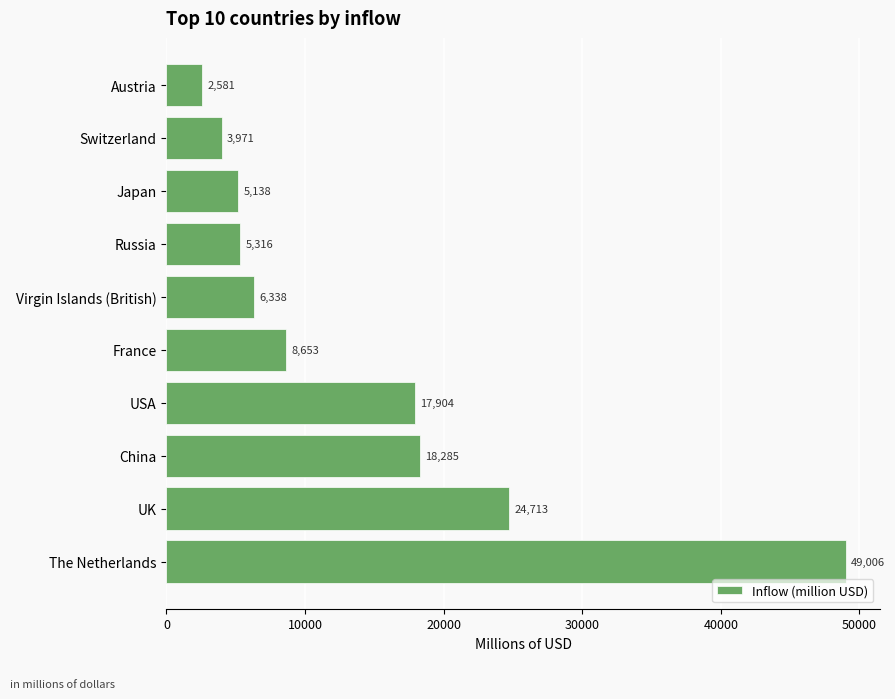

Between UK and USA, which is larger?

UK